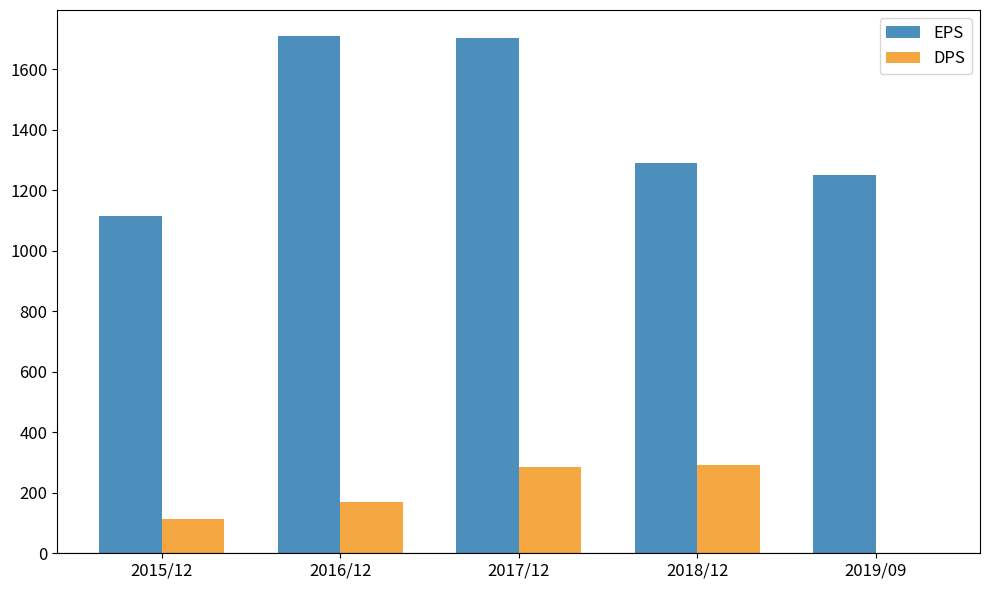

How many groups of bars are there?

5